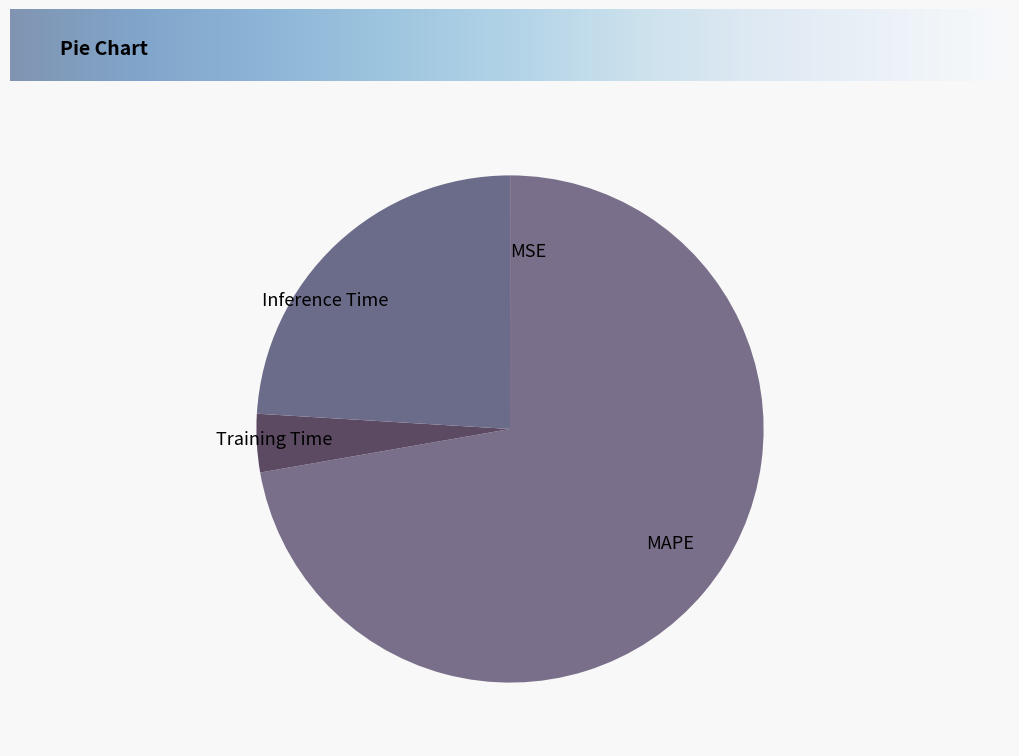

What is the largest slice in the pie chart?

MAPE